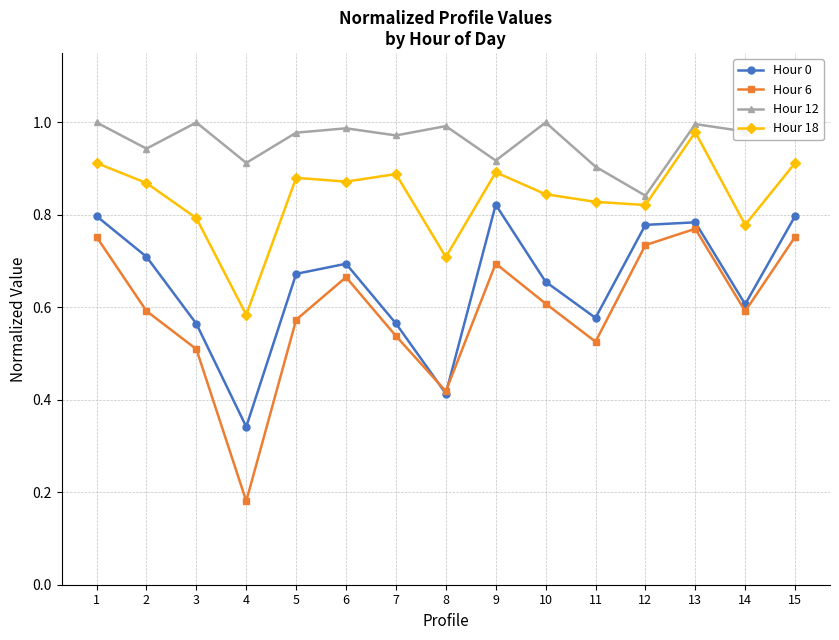

What are all the series names shown in the legend?

Hour 0, Hour 6, Hour 12, Hour 18